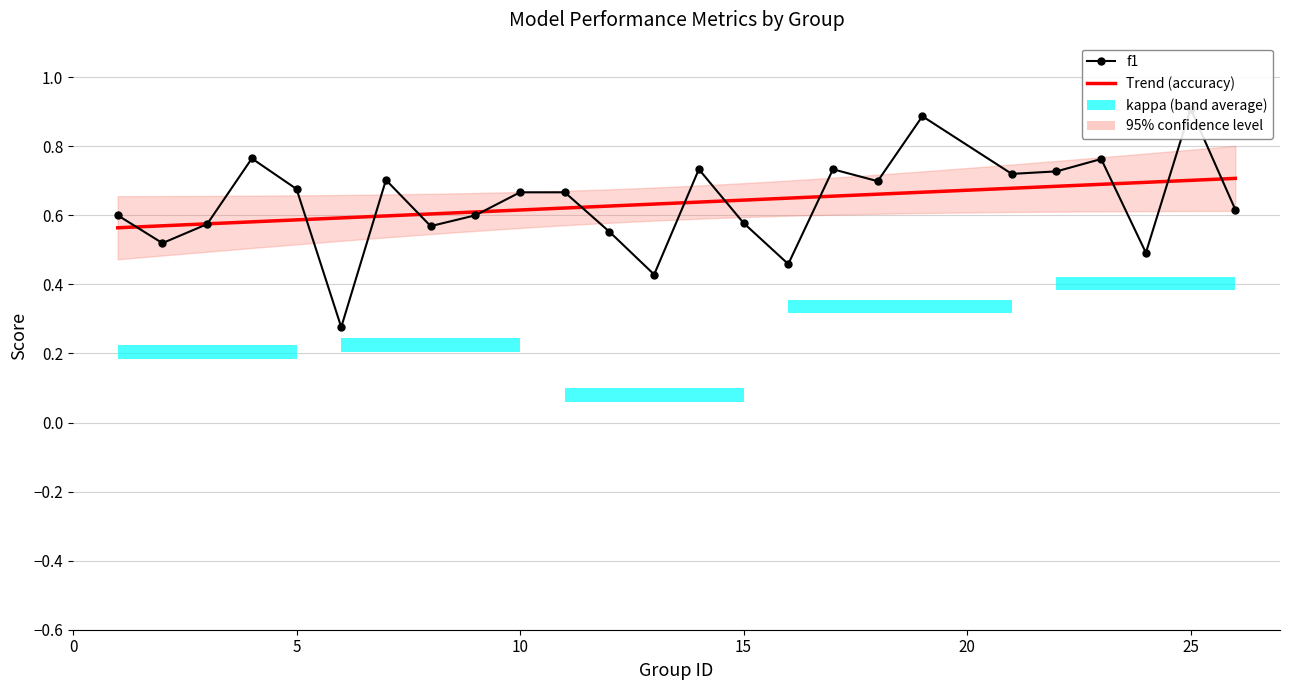

The value of kappa at 23 is 0.3. True or false?

False